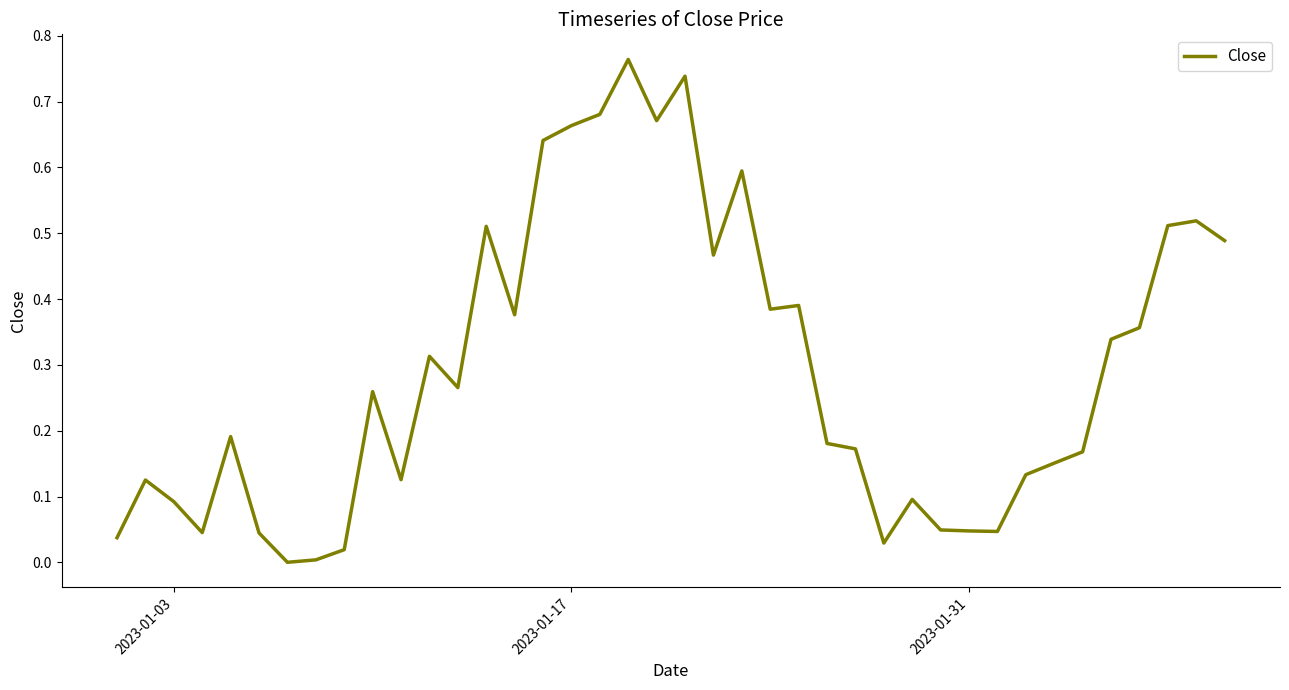

Does the chart display data point markers on the line(s)?

No